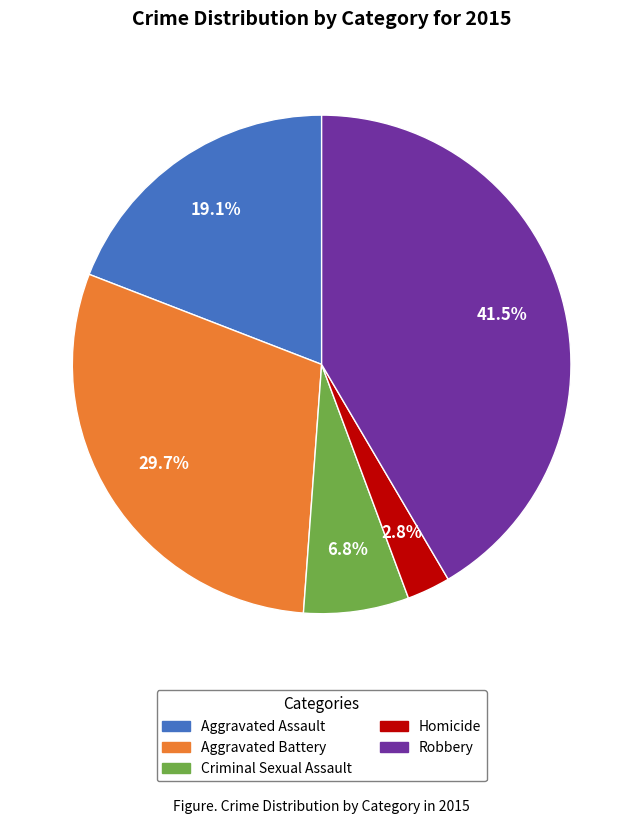

Rank the categories by value from highest to lowest.

Robbery, Aggravated Battery, Aggravated Assault, Criminal Sexual Assault, Homicide